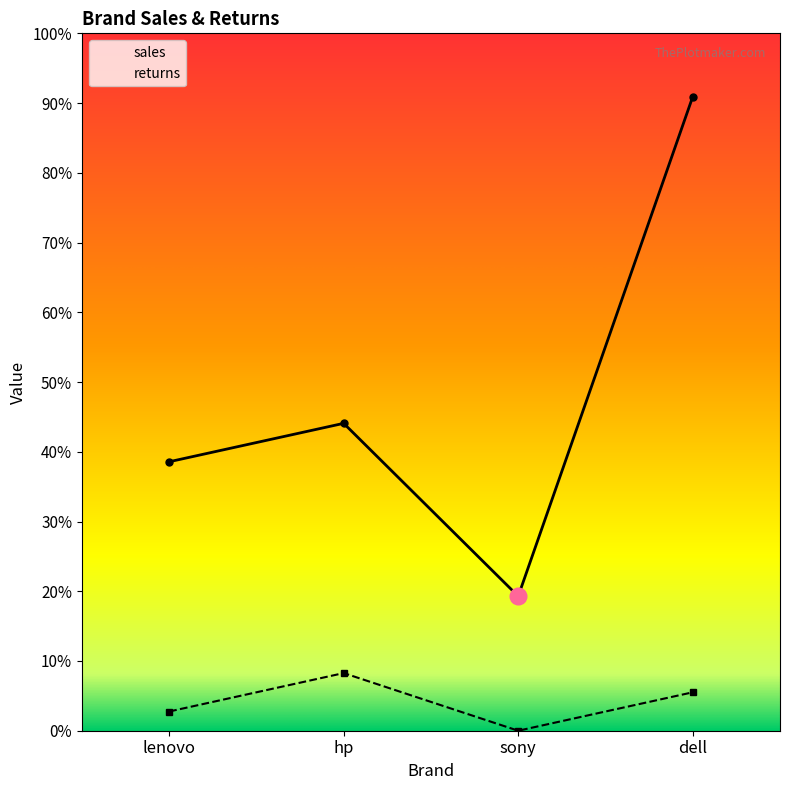

What is the label of the 1st point from the right?

dell